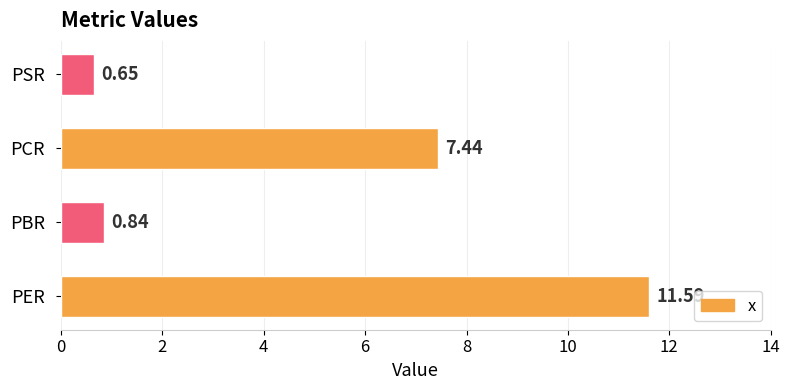

At which label is the value closest to 6?

PCR